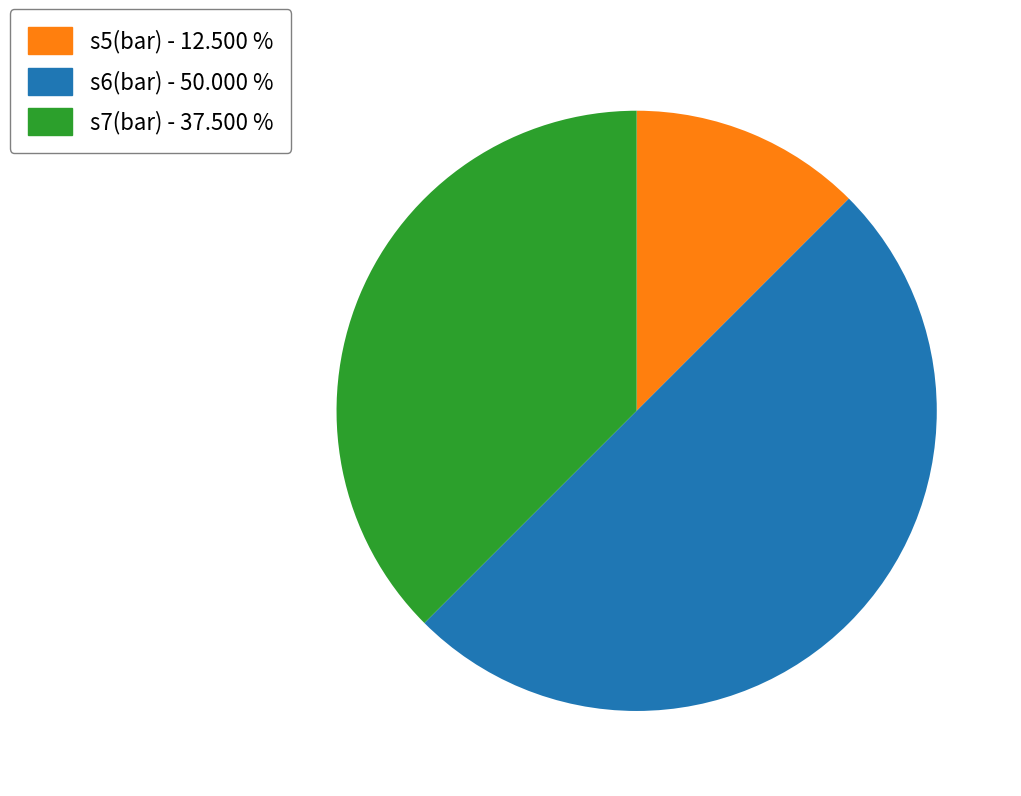

Combined, do s6(bar) - 50.000 % and s5(bar) - 12.500 % account for over 50%?

Yes